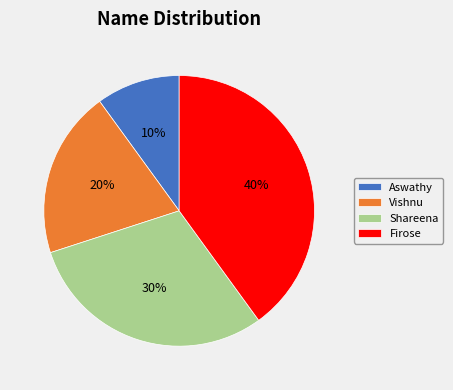

Between Firose and Shareena, which is larger?

Firose